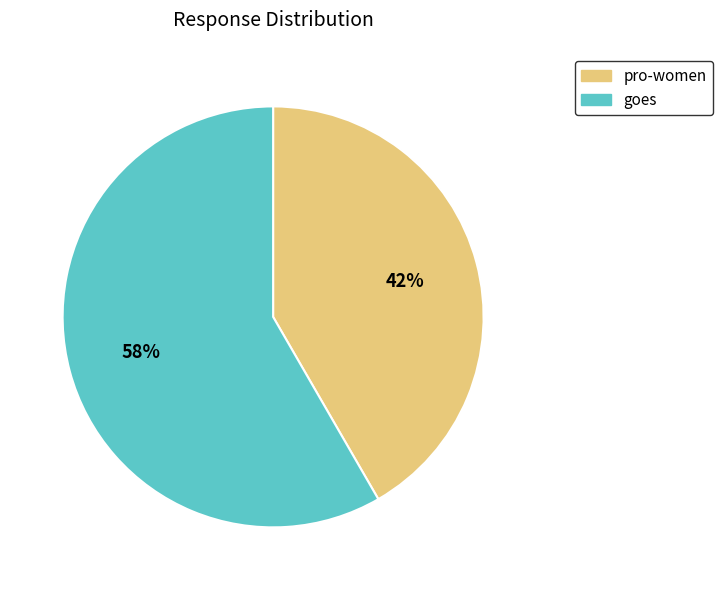

Which has a higher value, pro-women or goes?

goes